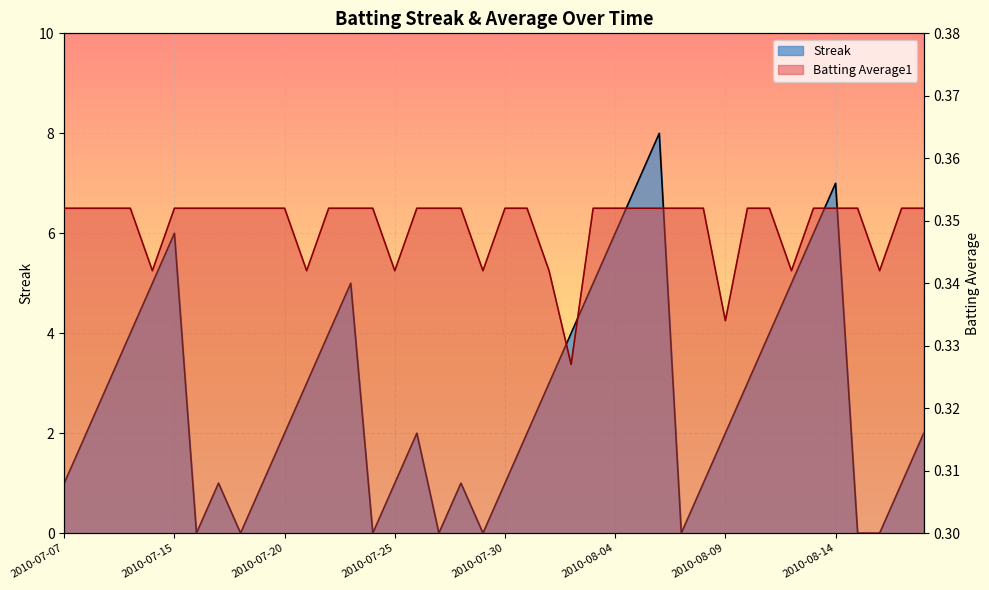

At how many categories does at least one series exceed 3?

14